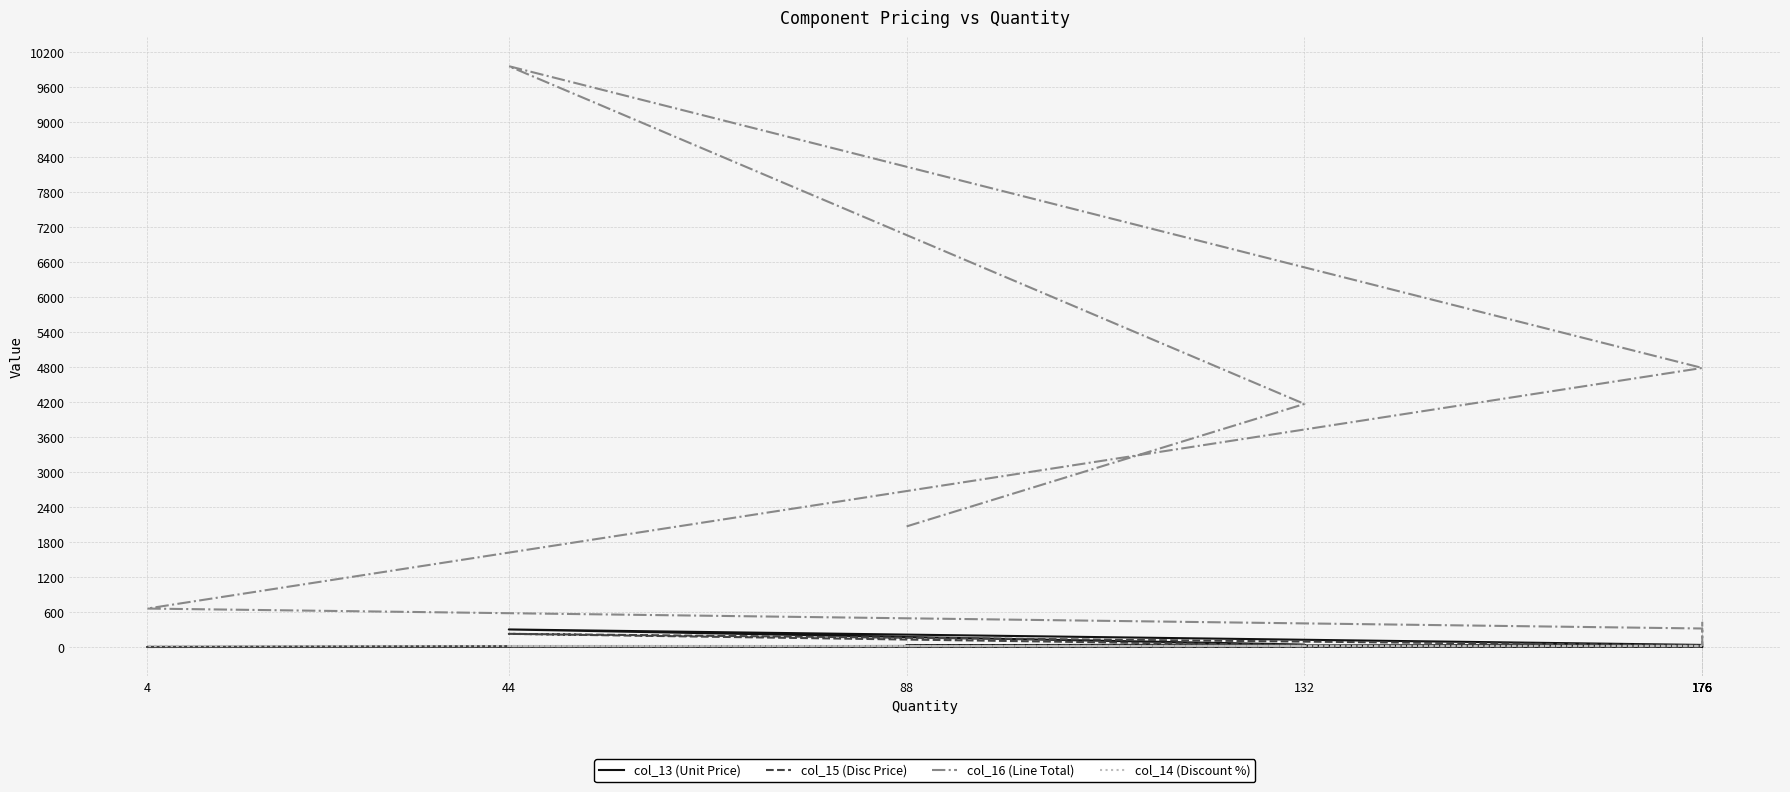

Reading left to right, extract all data points from this chart.

col_13 (Unit Price): 31.4	42.1	301.9	36.3	1.2	2.4	0.3	0.3	3.3
col_15 (Disc Price): 23.5	31.6	226.4	27.2	0.9	1.8	0.3	0.2	2.5
col_16 (Line Total): 2069.1	4168.9	9961.4	4786.3	660.0	318.1	46.2	34.3	433.0
col_14 (Discount %): 25.0	25.0	25.0	25.0	25.0	25.0	25.0	25.0	25.0